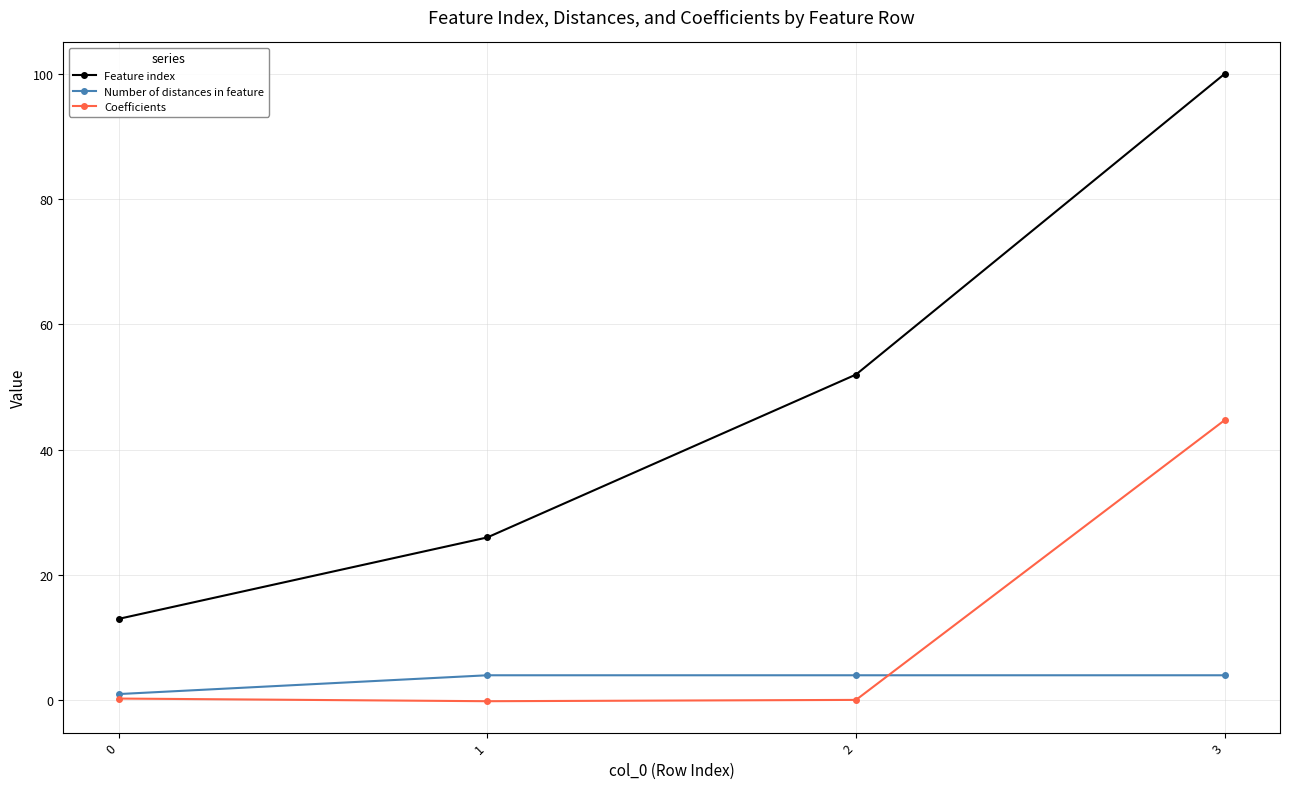

At how many categories does at least one series exceed 18?

3